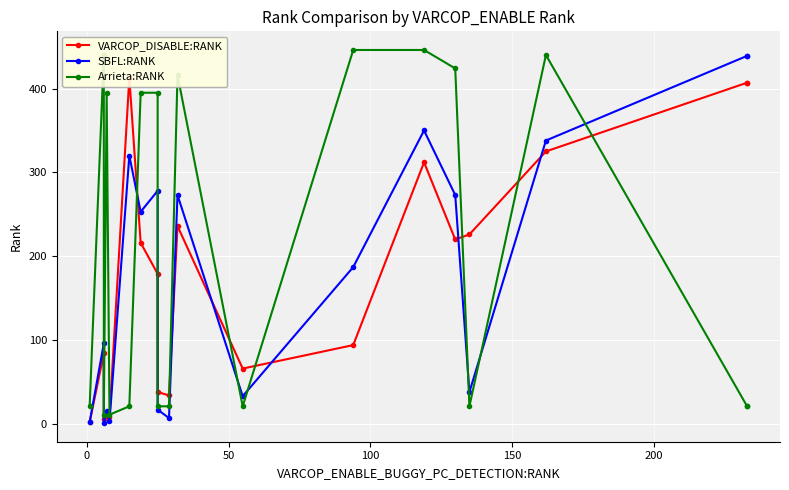

What is the value of the Arrieta:RANK point at the 7th from the left?

395